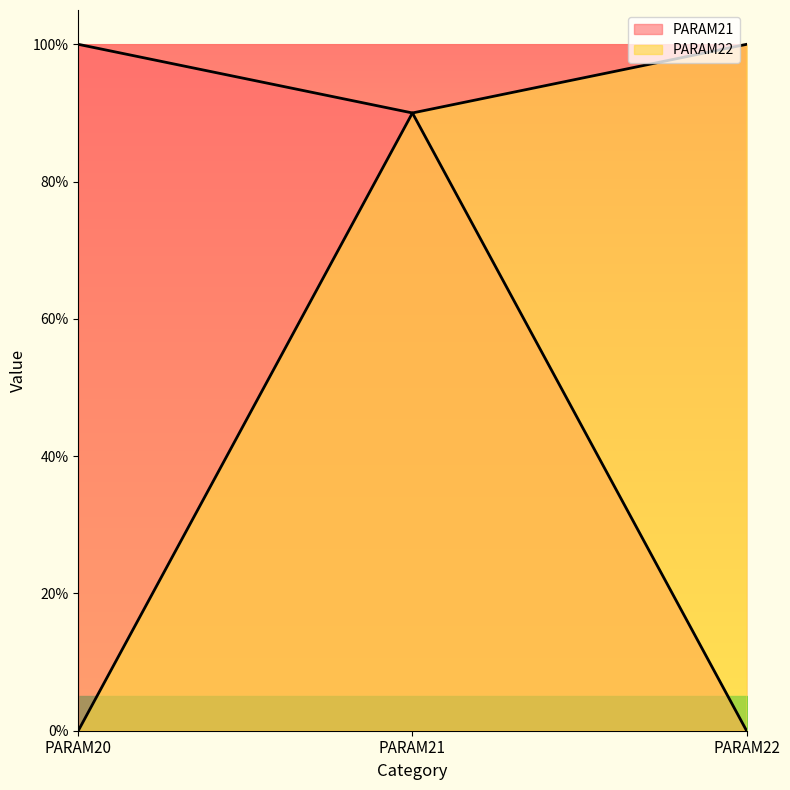

What is the difference between the maximum and second lowest values in the PARAM21 series?

0.1